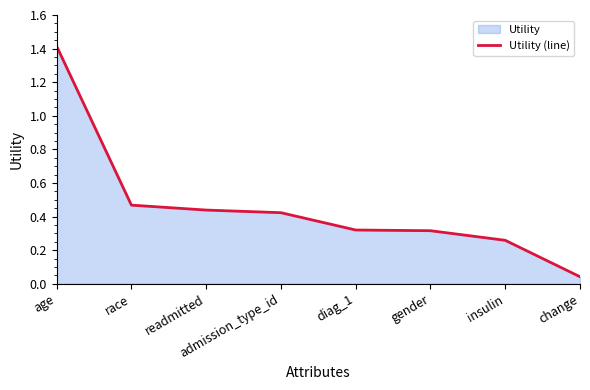

Reading right to left, transcribe all the data shown in this chart.

change=0.0	insulin=0.3	gender=0.3	diag_1=0.3	admission_type_id=0.4	readmitted=0.4	race=0.5	age=1.4